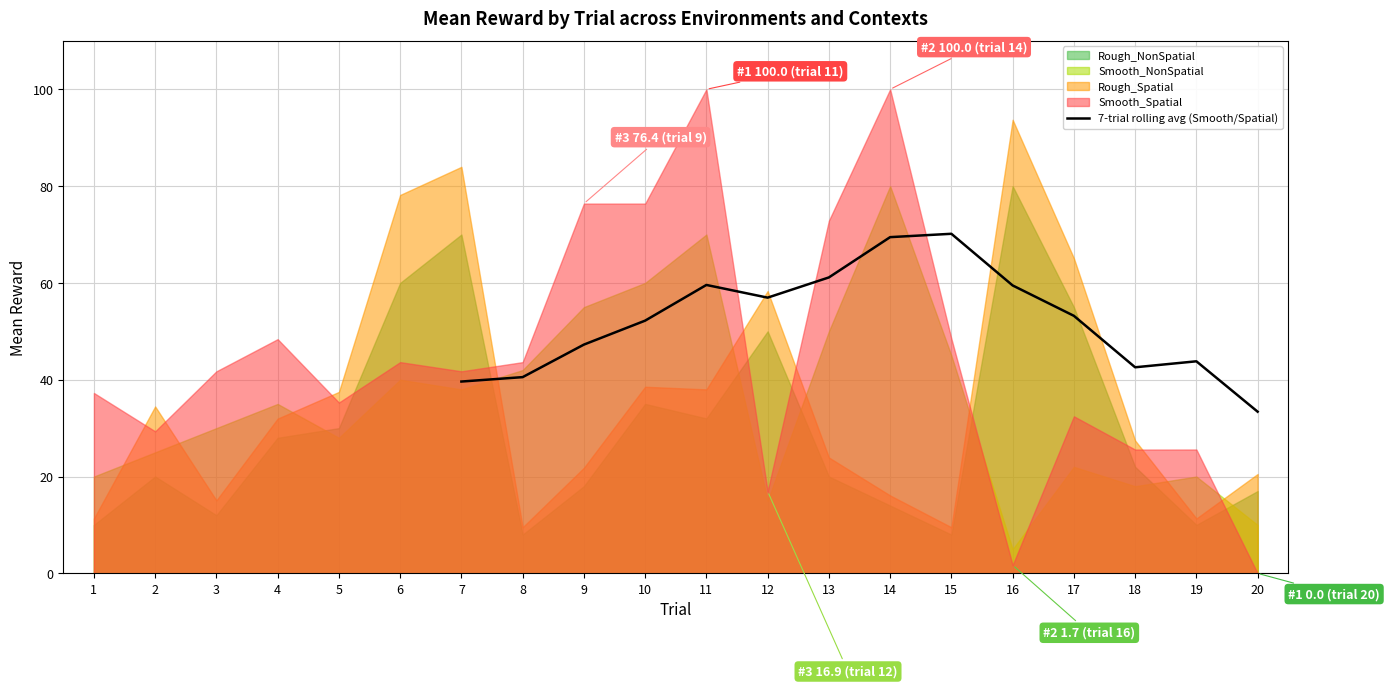

The 7-trial rolling avg (Smooth/Spatial) series shows 43.8 at 19. True or false?

True